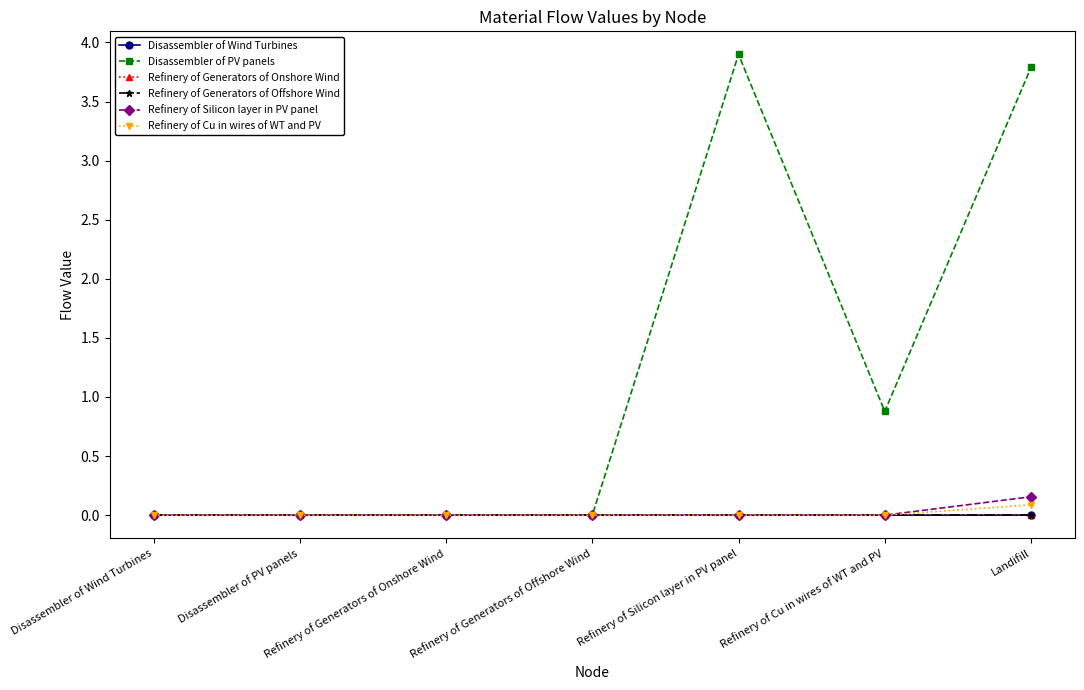

True or false: Disassembler of PV panels has a value of 6.0 at Landifill.

False